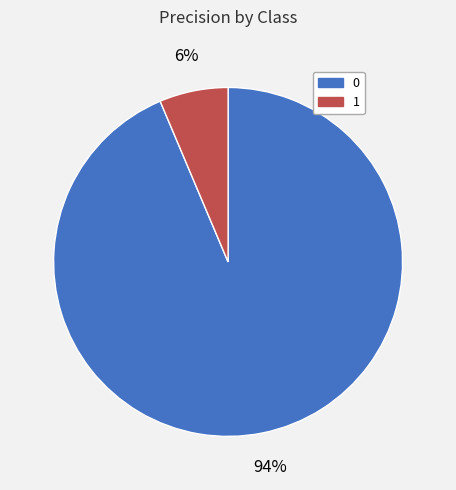

True or false: 0 accounts for 99% of the total.

False